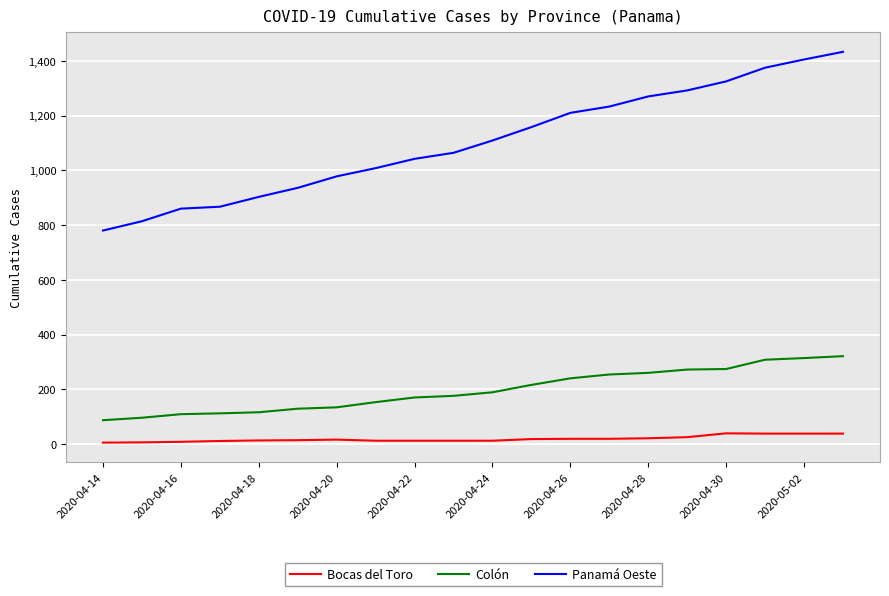

Which series has the largest total across all categories?

Panamá Oeste